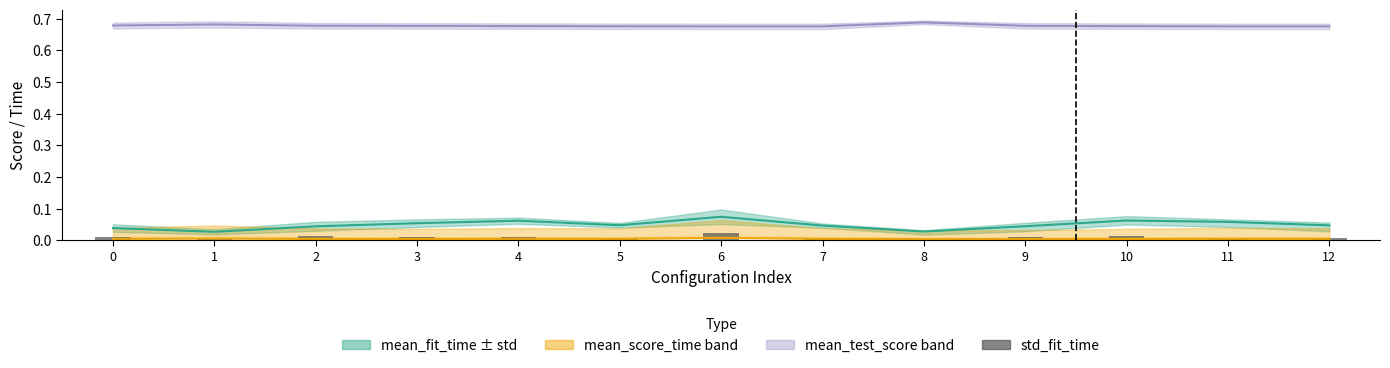

Between 4 and 9, which series saw the biggest shift?

mean_fit_time